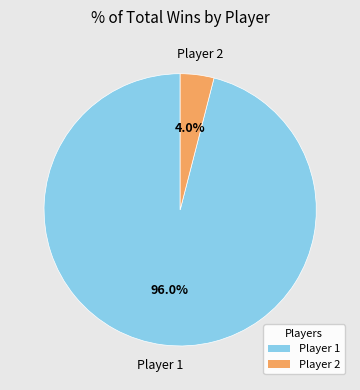

To the nearest percent, what is the average slice percentage?

50%